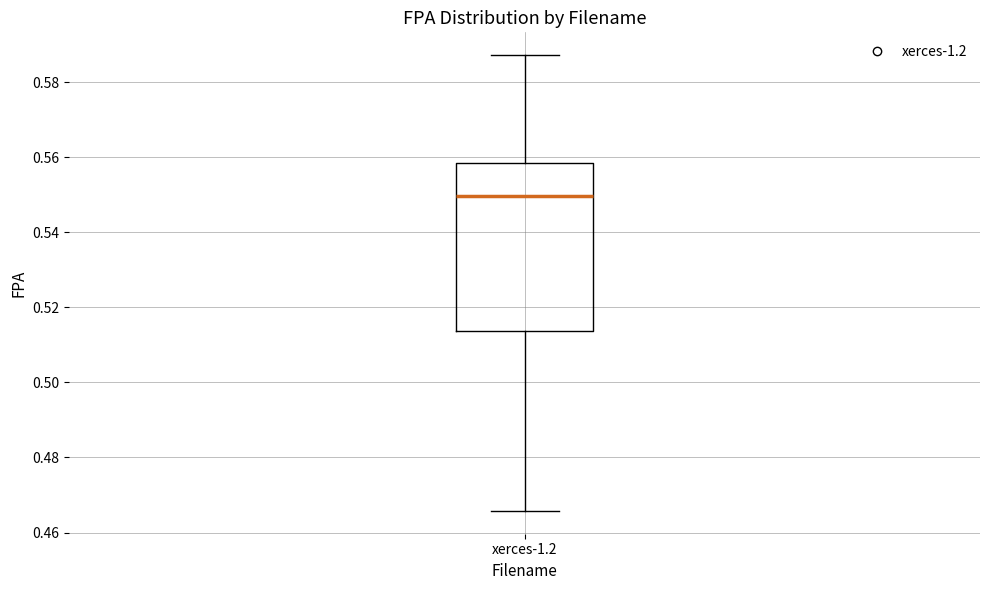

Where is the lower edge of the box for xerces-1.2 on the y-axis? The values are not printed on the chart, so give them approximately, as read against the axis.

0.514